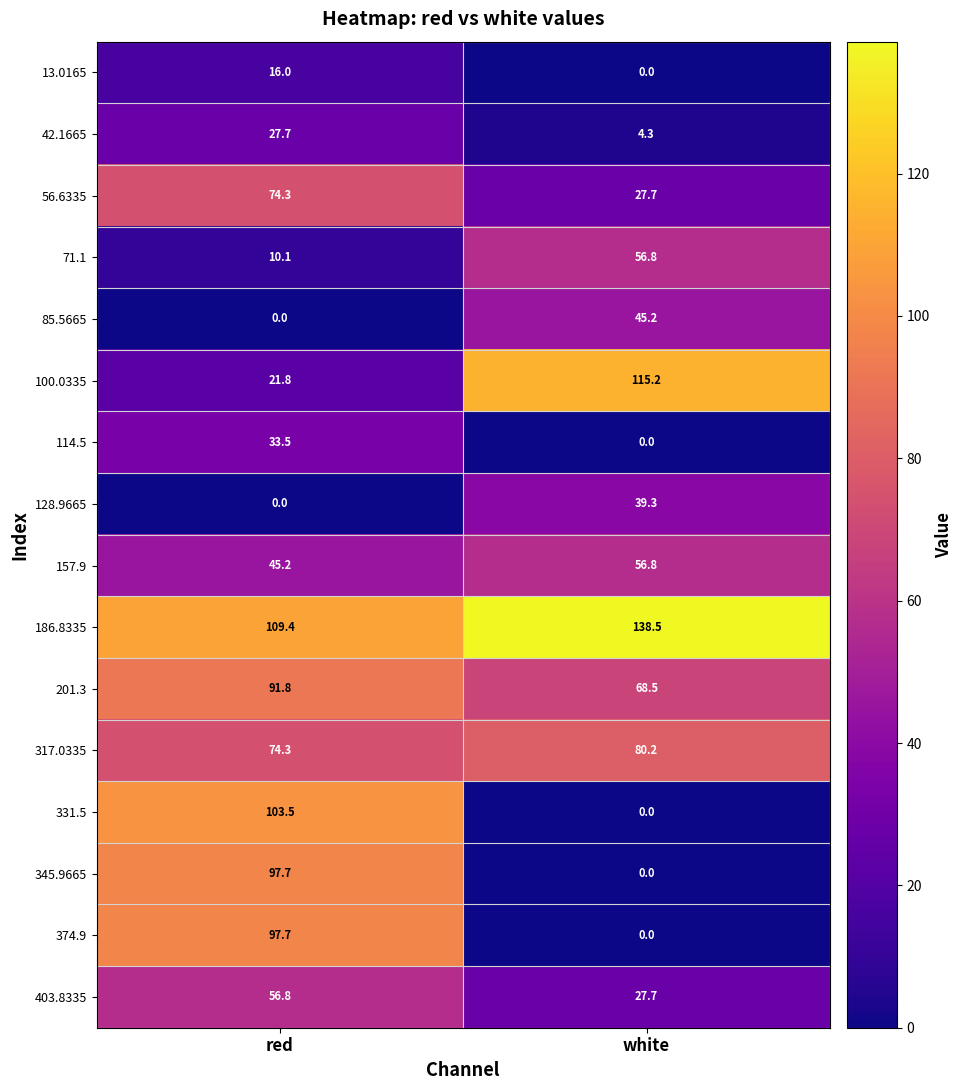

What is the difference between the 13.0165 values at white and red?

16.0